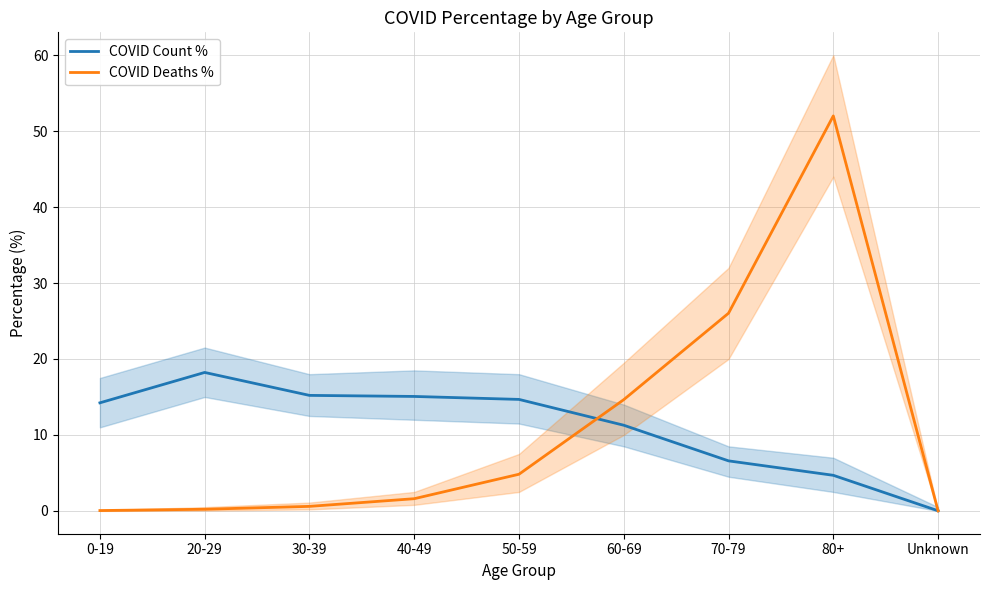

At how many categories does at least one series exceed 42?

1